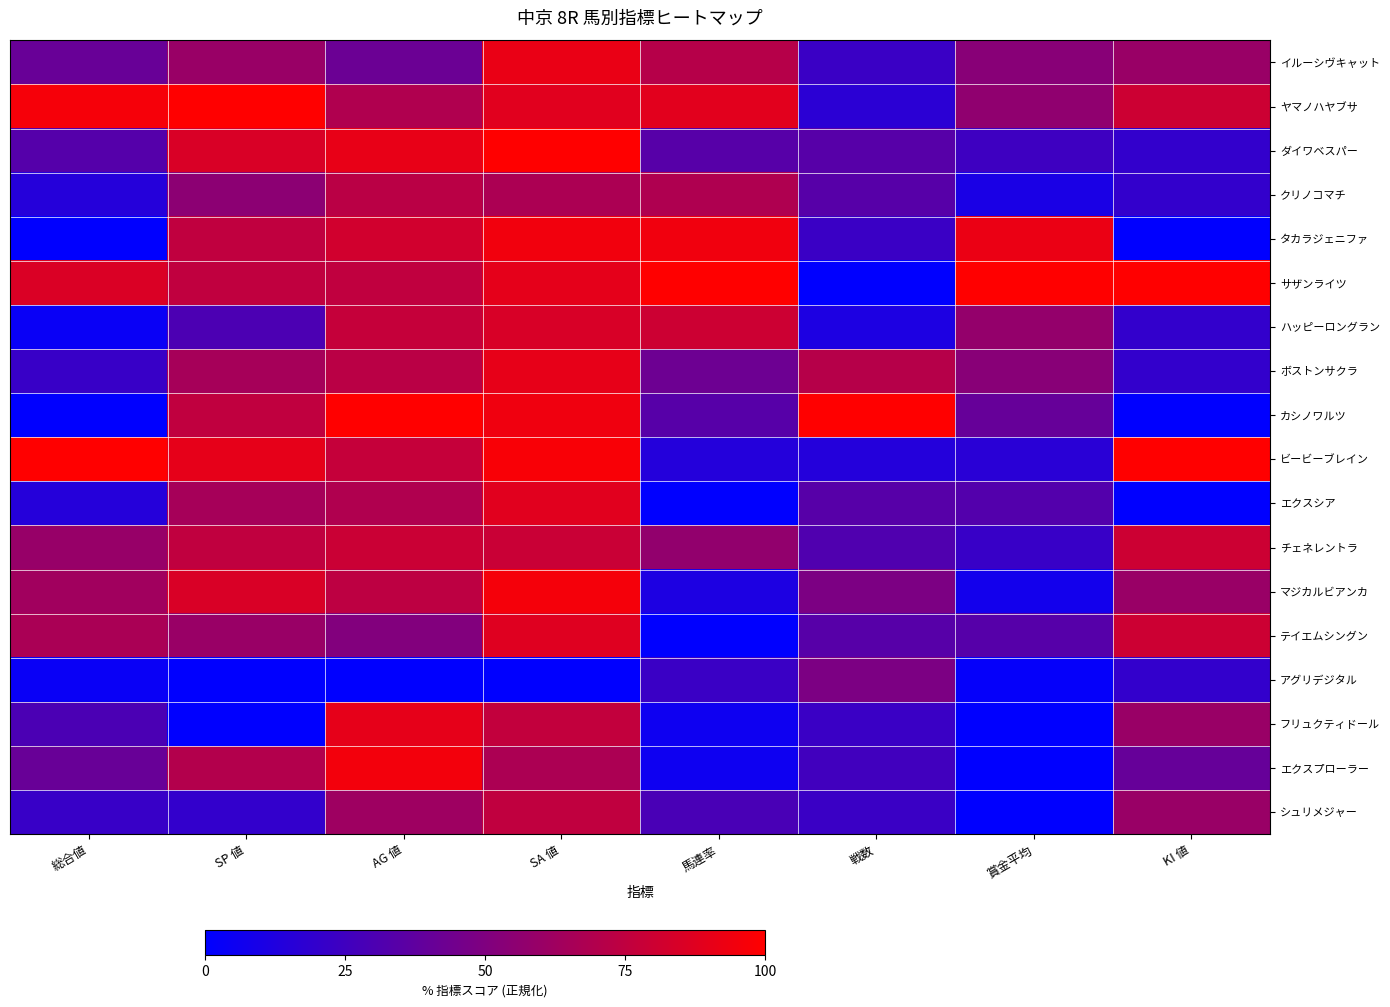

Reading left to right, list all the values displayed in this chart.

イルーシヴキャット: 総合値=40.7	SP 値=60.0	AG 値=42.0	SA 値=91.5	馬連率=71.4	戦数=22.9	賞金平均=53.5	KI 値=60.0
ヤマノハヤブサ: 総合値=96.3	SP 値=100.0	AG 値=69.0	SA 値=88.0	馬連率=88.6	戦数=17.1	賞金平均=56.4	KI 値=80.0
ダイワベスパー: 総合値=33.3	SP 値=85.0	AG 値=91.0	SA 値=100.0	馬連率=34.3	戦数=34.3	賞金平均=24.4	KI 値=20.0
クリノコマチ: 総合値=14.8	SP 値=55.0	AG 値=73.0	SA 値=67.5	馬連率=68.6	戦数=34.3	賞金平均=10.5	KI 値=20.0
タカラジェニファ: 総合値=0.0	SP 値=75.0	AG 値=82.0	SA 値=94.9	馬連率=94.3	戦数=22.9	賞金平均=91.9	KI 値=0.0
サザンライツ: 総合値=85.2	SP 値=75.0	AG 値=75.0	SA 値=89.7	馬連率=100.0	戦数=0.0	賞金平均=100.0	KI 値=100.0
ハッピーロングラン: 総合値=3.7	SP 値=30.0	AG 値=77.0	SA 値=84.6	馬連率=80.0	戦数=11.4	賞金平均=58.1	KI 値=20.0
ボストンサクラ: 総合値=22.2	SP 値=65.0	AG 値=73.0	SA 値=90.6	馬連率=42.9	戦数=71.4	賞金平均=53.5	KI 値=20.0
カシノワルツ: 総合値=0.0	SP 値=75.0	AG 値=100.0	SA 値=94.0	馬連率=34.3	戦数=100.0	賞金平均=40.1	KI 値=0.0
ビービーブレイン: 総合値=100.0	SP 値=90.0	AG 値=77.0	SA 値=97.4	馬連率=14.3	戦数=14.3	賞金平均=16.3	KI 値=100.0
エクスシア: 総合値=14.8	SP 値=65.0	AG 値=69.0	SA 値=88.0	馬連率=0.0	戦数=34.3	賞金平均=32.6	KI 値=0.0
チェネレントラ: 総合値=59.3	SP 値=75.0	AG 値=79.0	SA 値=78.6	馬連率=57.1	戦数=31.4	賞金平均=22.1	KI 値=80.0
マジカルビアンカ: 総合値=63.0	SP 値=85.0	AG 値=74.0	SA 値=95.7	馬連率=11.4	戦数=48.6	賞金平均=7.6	KI 値=60.0
テイエムシングン: 総合値=66.7	SP 値=60.0	AG 値=51.0	SA 値=87.2	馬連率=0.0	戦数=34.3	賞金平均=33.7	KI 値=80.0
アグリデジタル: 総合値=3.7	SP 値=0.0	AG 値=0.0	SA 値=0.0	馬連率=22.9	戦数=48.6	賞金平均=2.3	KI 値=20.0
フリュクティドール: 総合値=29.6	SP 値=0.0	AG 値=90.0	SA 値=76.1	馬連率=5.7	戦数=22.9	賞金平均=0.0	KI 値=60.0
エクスプローラー: 総合値=40.7	SP 値=70.0	AG 値=95.0	SA 値=67.5	馬連率=5.7	戦数=25.7	賞金平均=0.0	KI 値=40.0
シュリメジャー: 総合値=22.2	SP 値=20.0	AG 値=62.0	SA 値=75.2	馬連率=28.6	戦数=22.9	賞金平均=0.0	KI 値=60.0